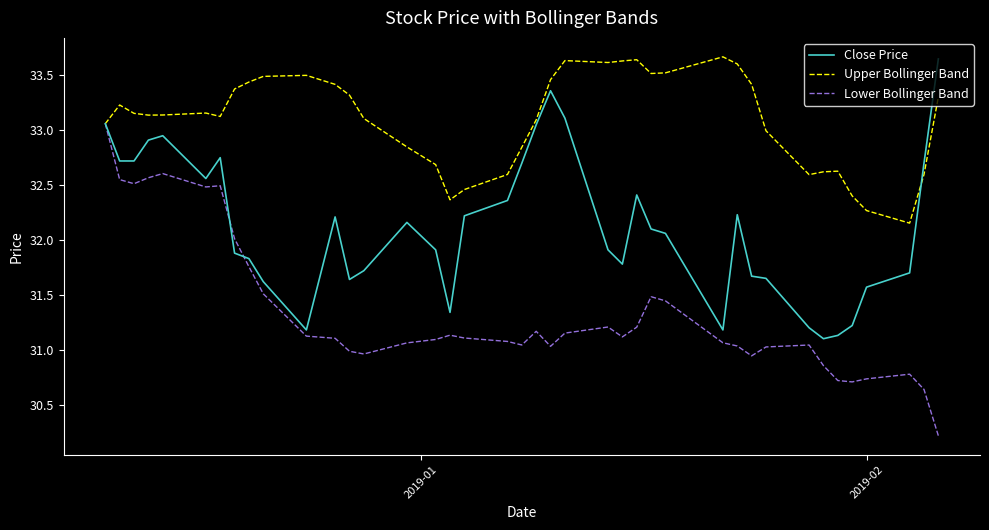

Rank the series by their average value, from highest to lowest.

Upper Bollinger Band, Close Price, Lower Bollinger Band